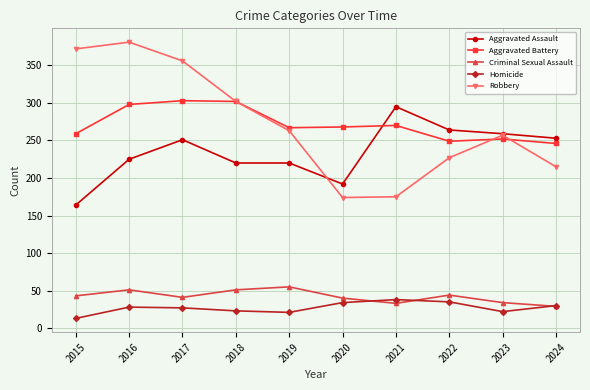

Read the Aggravated Assault value at 2023, to the nearest 10.

260